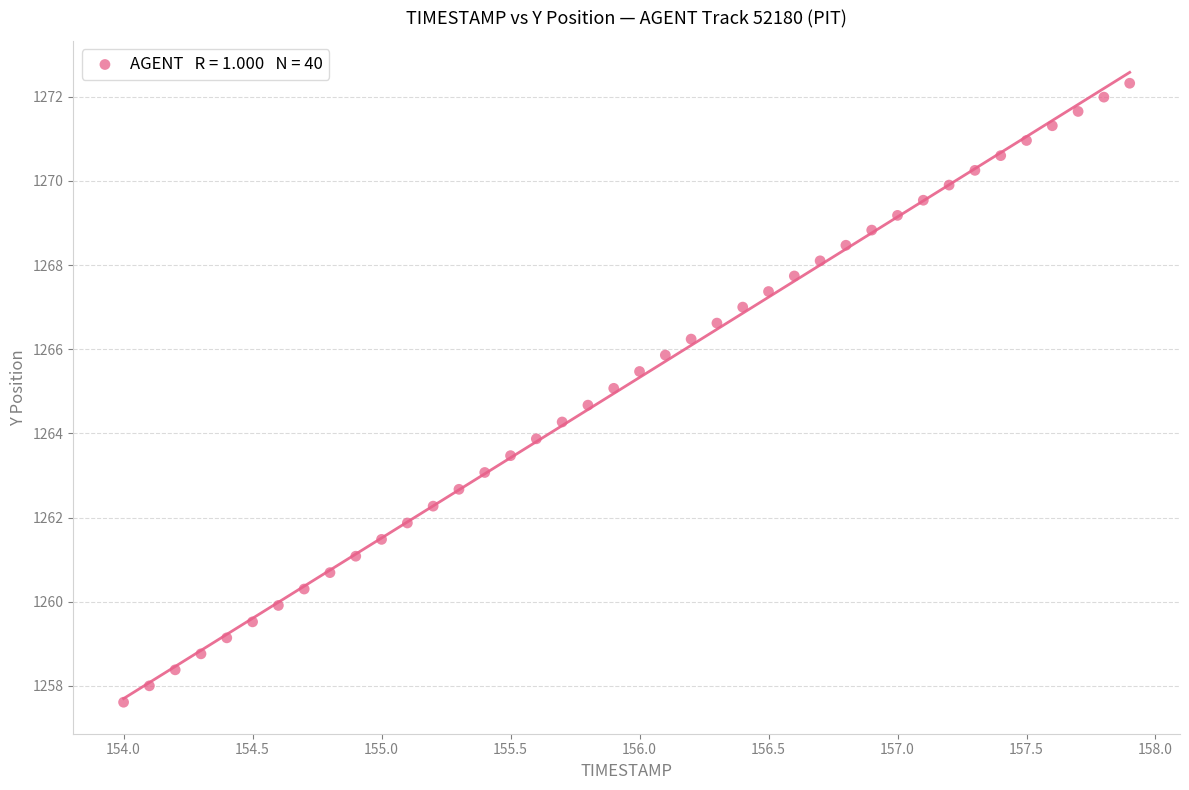

What is the range of Y values (max minus min)?

14.7